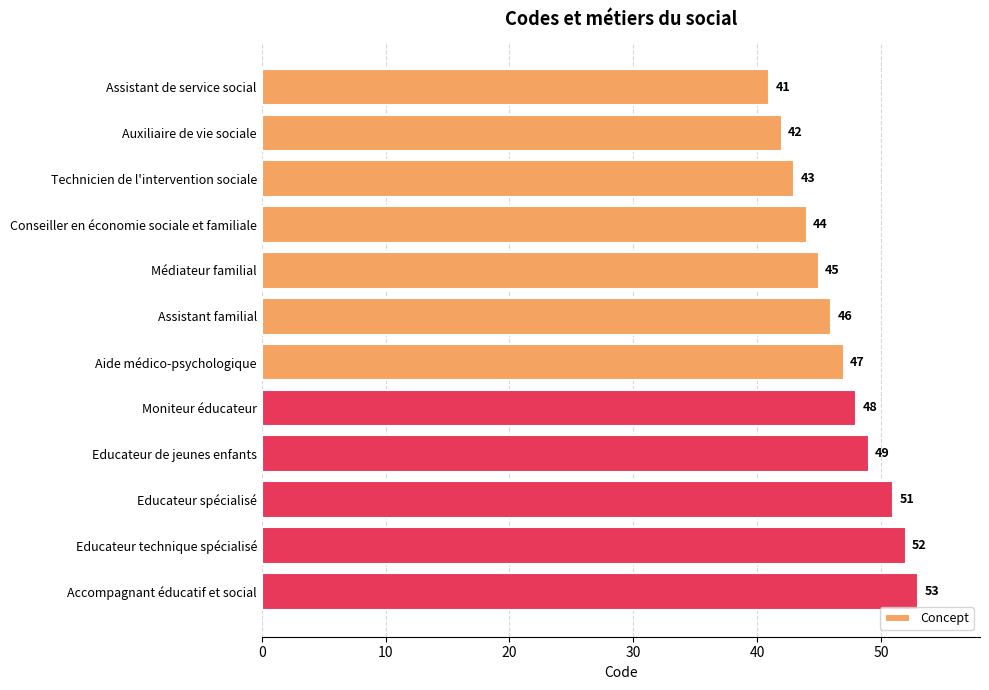

Between Educateur technique spécialisé and Educateur de jeunes enfants, which is larger?

Educateur technique spécialisé